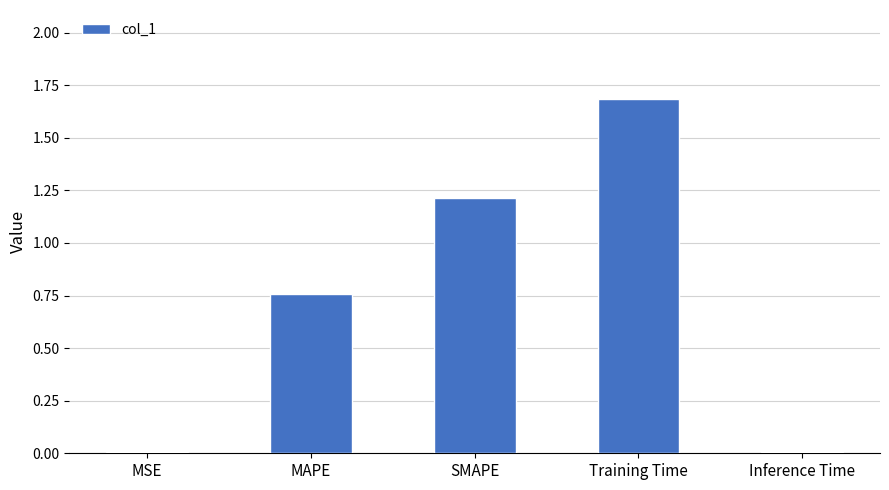

The value at SMAPE is 1.7. True or false?

False